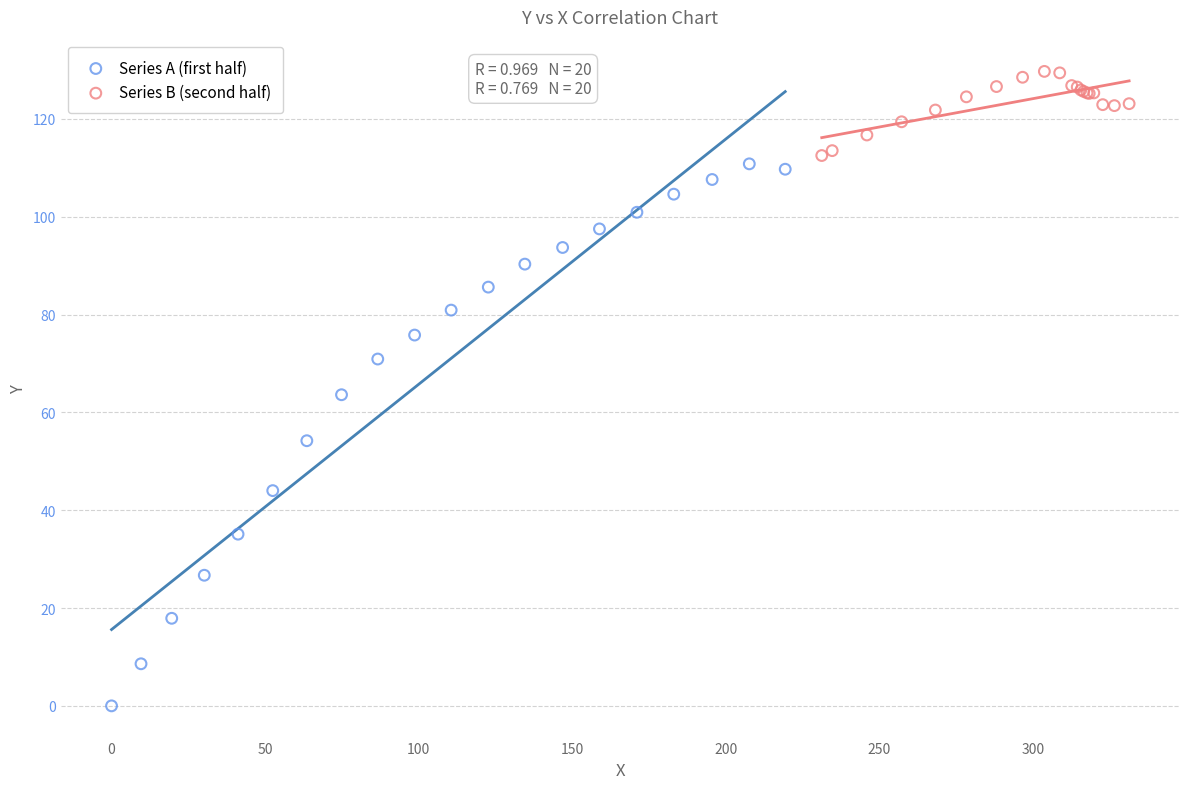

What are all the series names shown in the legend?

Series A (first half), Series B (second half)